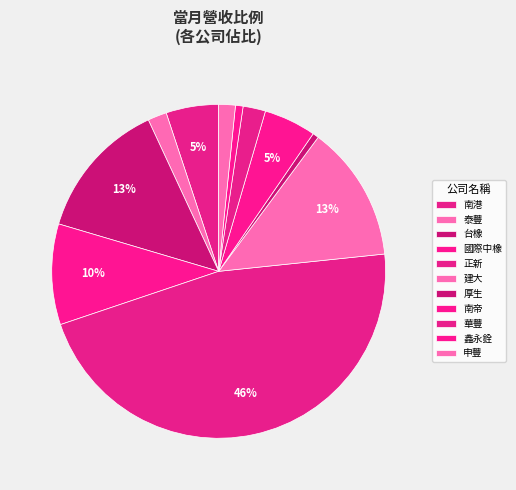

Does 台橡 account for over 50% of the chart?

No